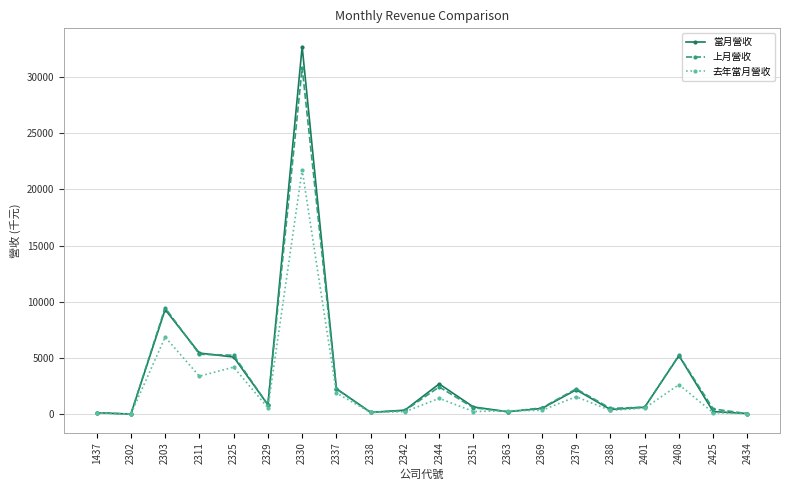

At which label is 上月營收 closest to 15425?

2303